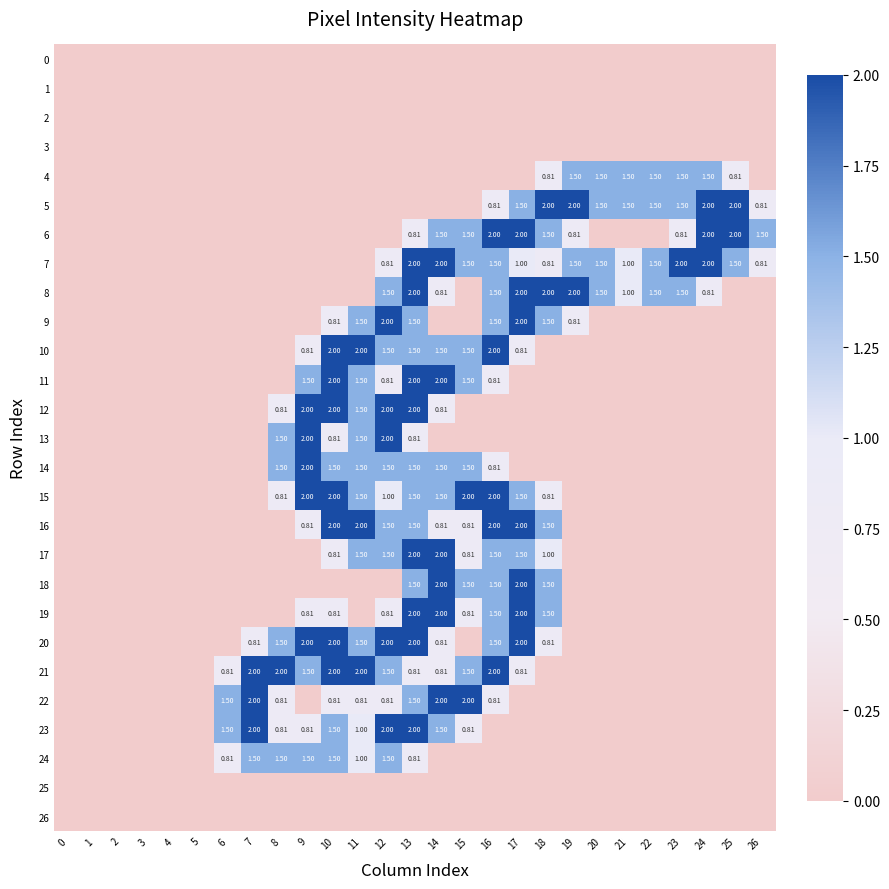

Between 3 and 11, which series saw the biggest shift?

10